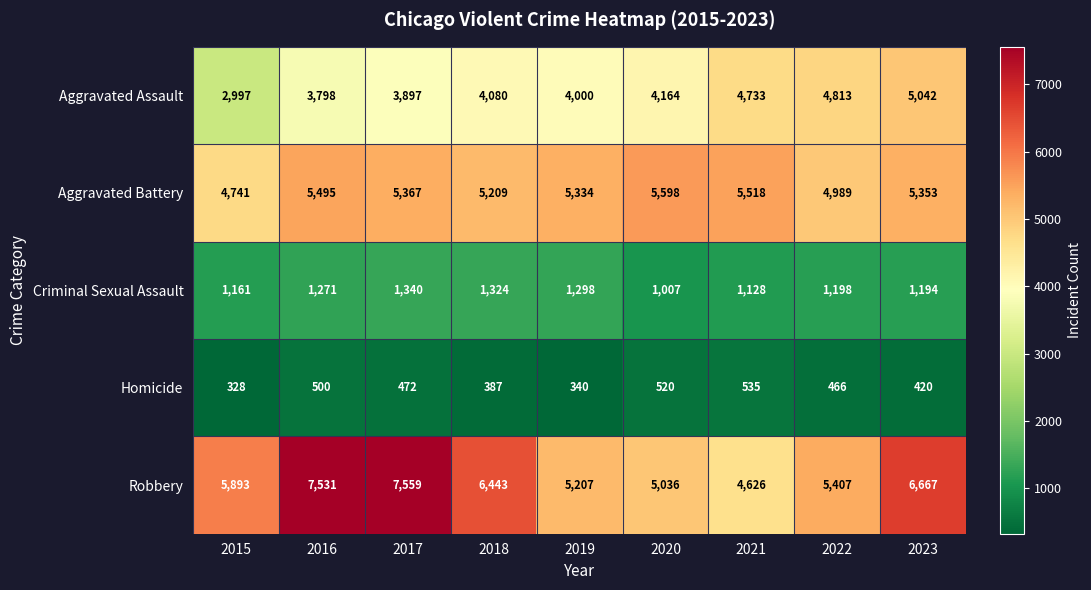

Rank the series at 2016 from highest to lowest value.

Robbery, Aggravated Battery, Aggravated Assault, Criminal Sexual Assault, Homicide